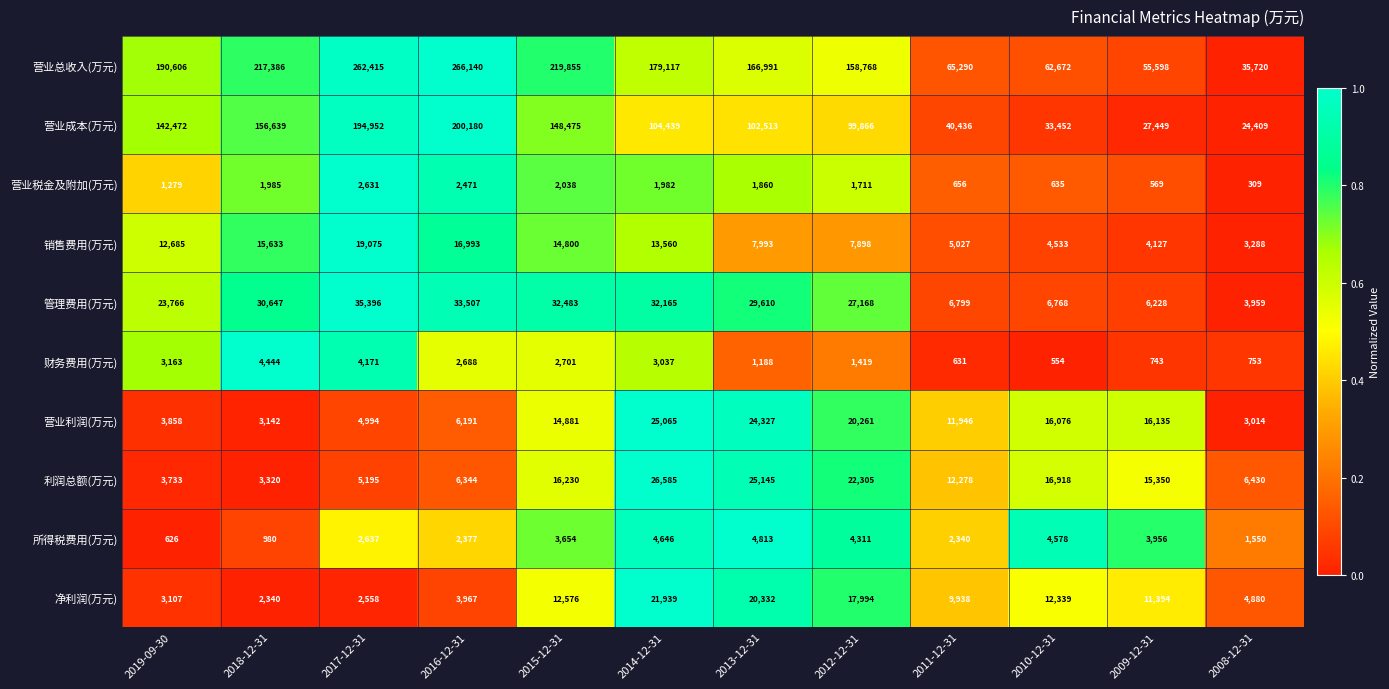

Which label corresponds to the smallest value in the chart?

2008-12-31